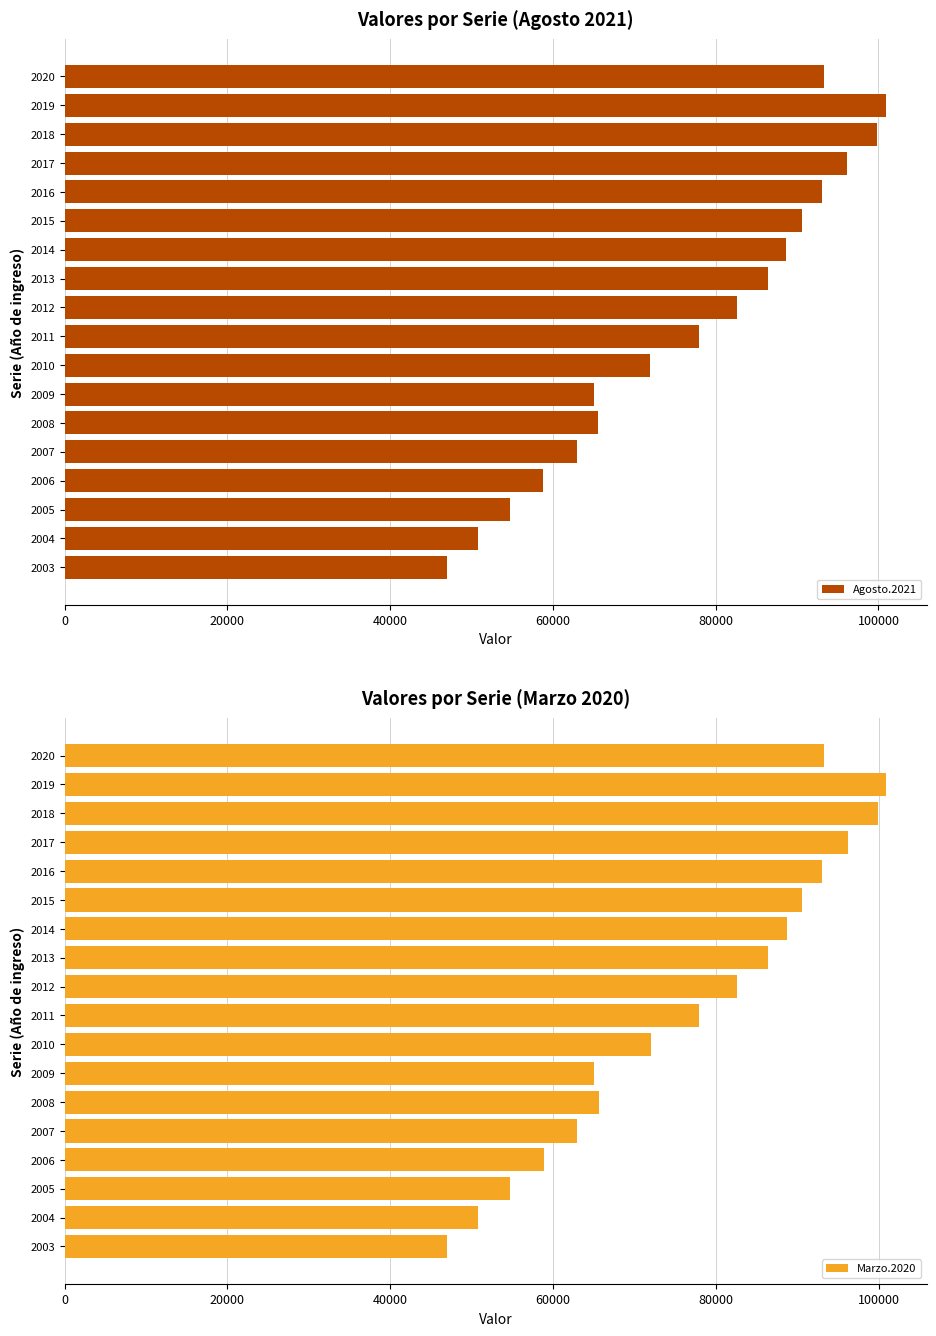

The value of Agosto.2021 at 2012 is 82597. True or false?

True